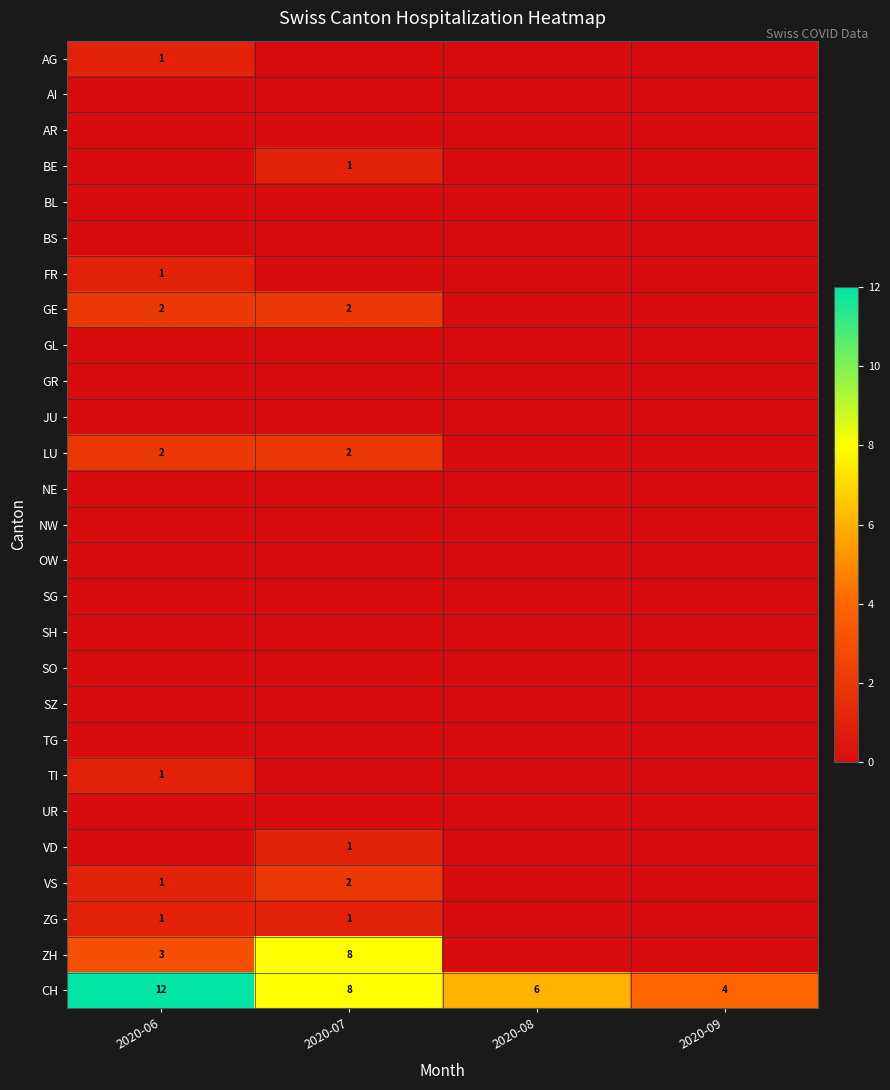

What is the sum of all CH values?

30